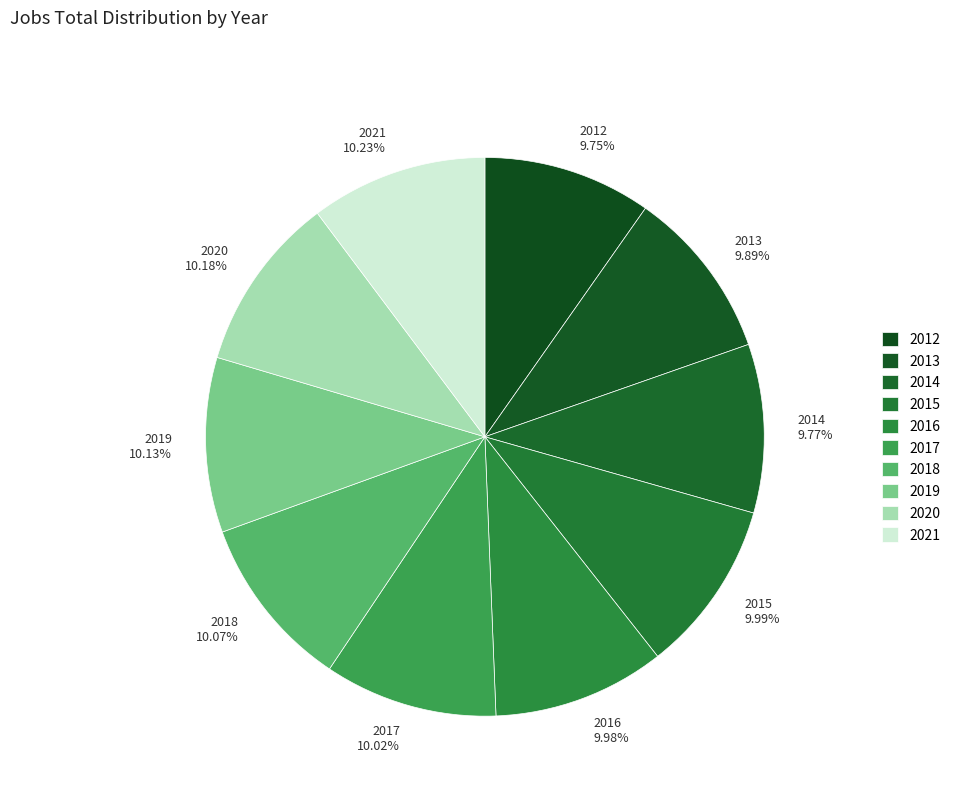

What is the ratio of the value at 2021 10.23% to the value at 2013 9.89%?

1.0